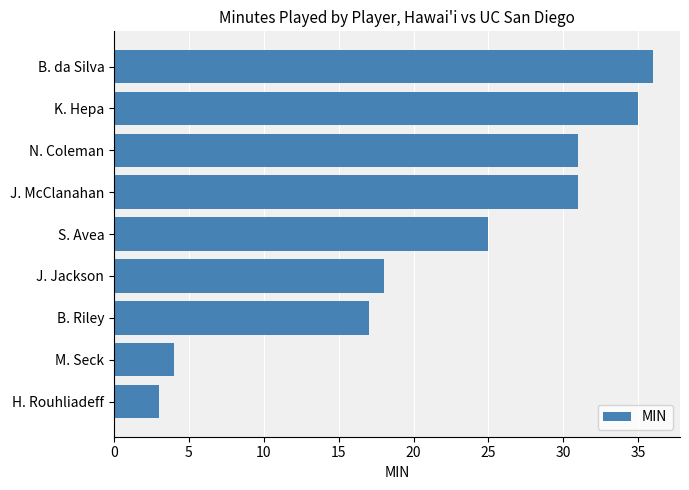

Reading bottom to top, list all the values displayed in this chart.

H. Rouhliadeff=3	M. Seck=4	B. Riley=17	J. Jackson=18	S. Avea=25	J. McClanahan=31	N. Coleman=31	K. Hepa=35	B. da Silva=36